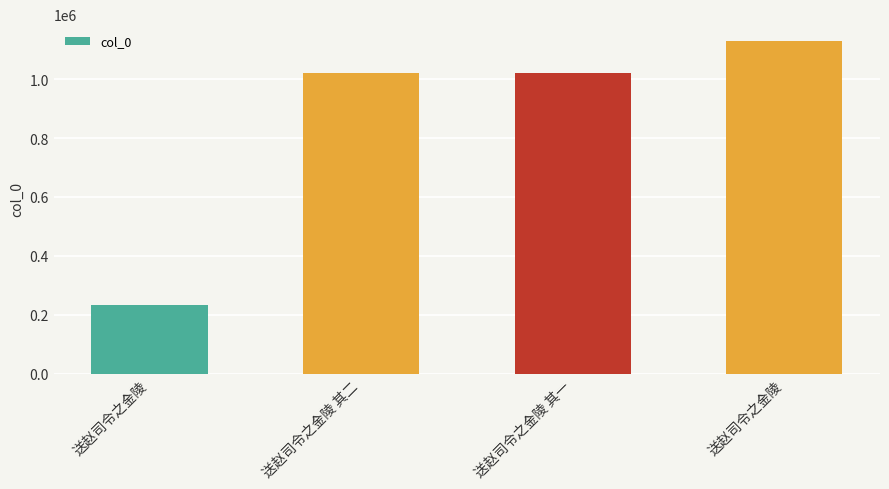

Rank the categories by value from highest to lowest.

送赵司令之金陵, 送赵司令之金陵 其一, 送赵司令之金陵 其二, 送赵司令之金陵